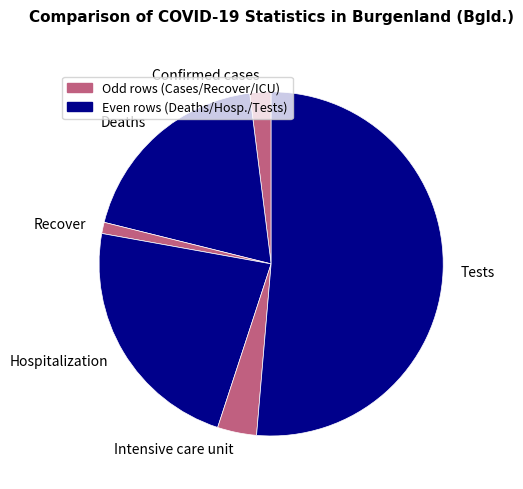

Is there a majority slice in this chart?

Yes